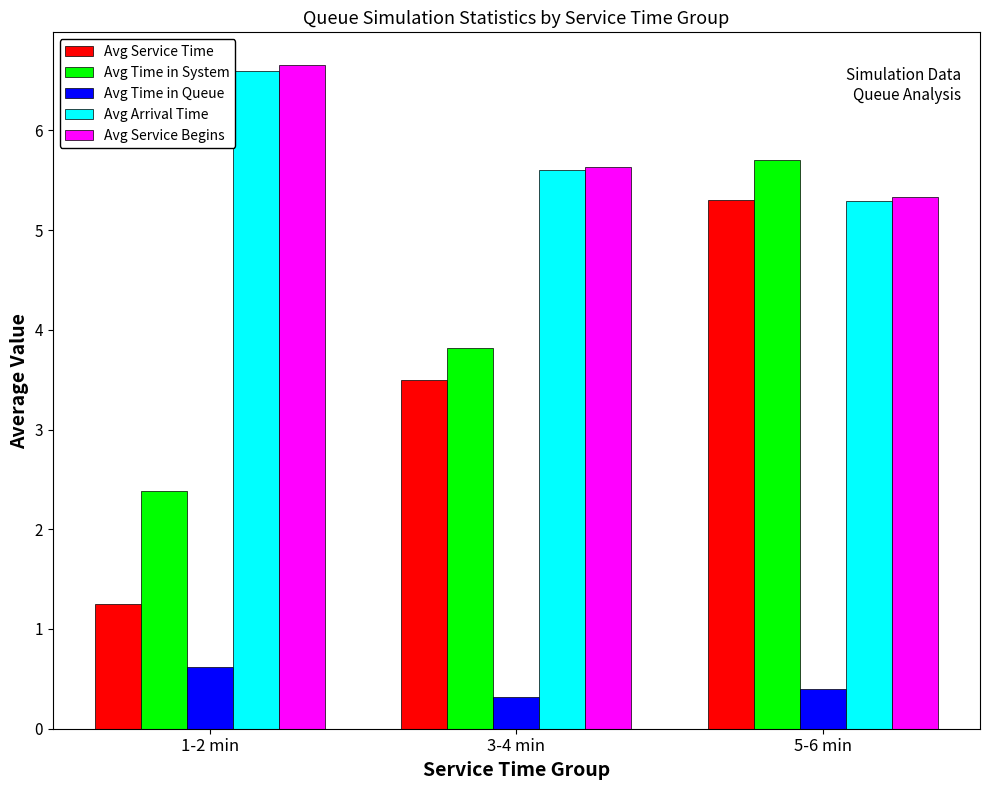

The Avg Time in System series shows 3.4 at 1-2 min. True or false?

False